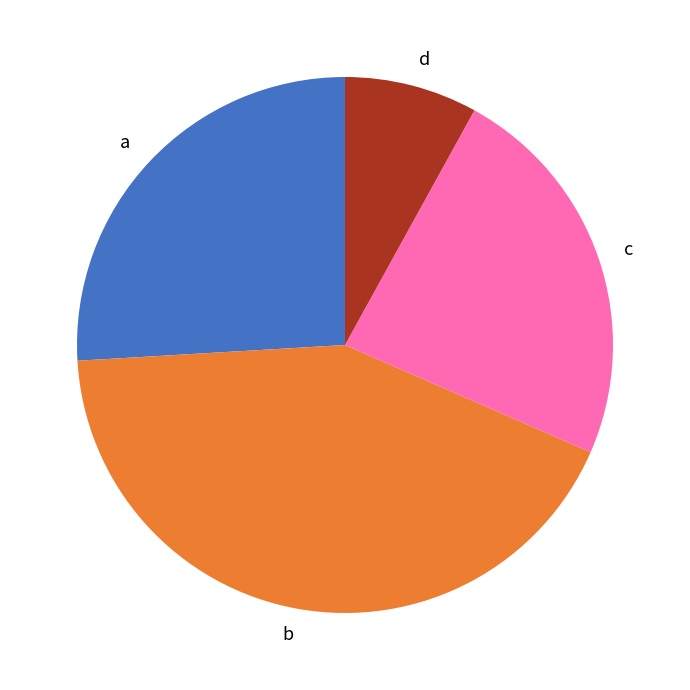

How many segments does this pie chart have?

4